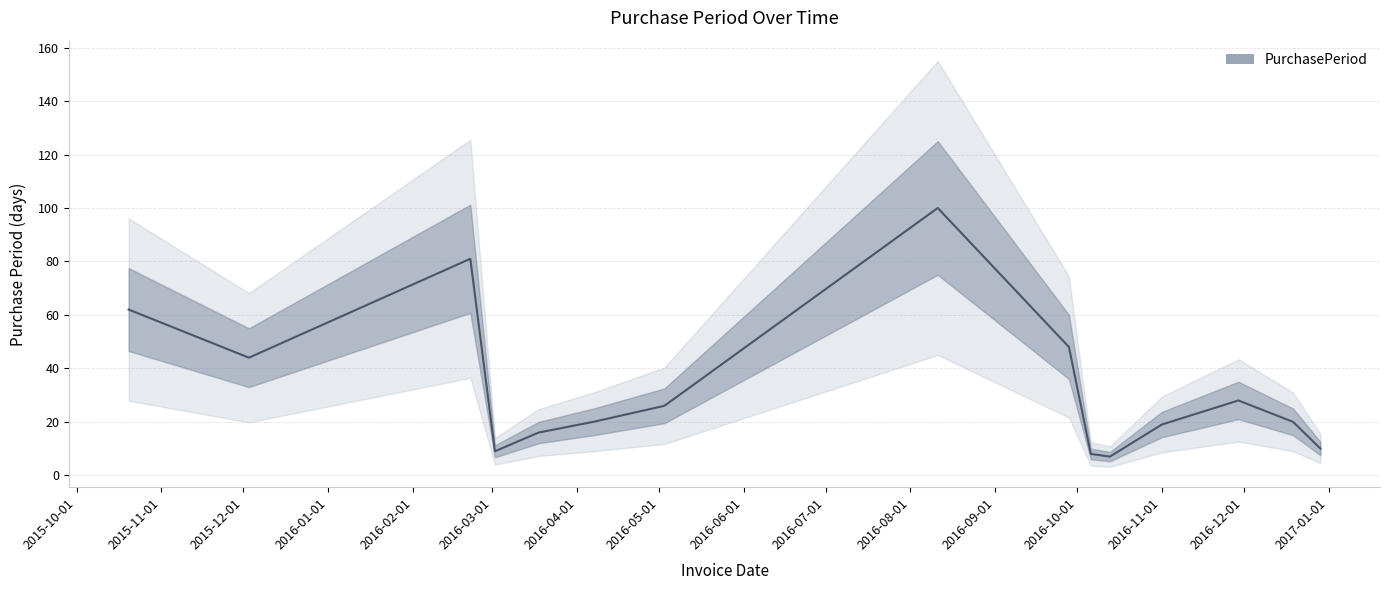

What is the approximate value at 2015-10-20, to the nearest 10?

60